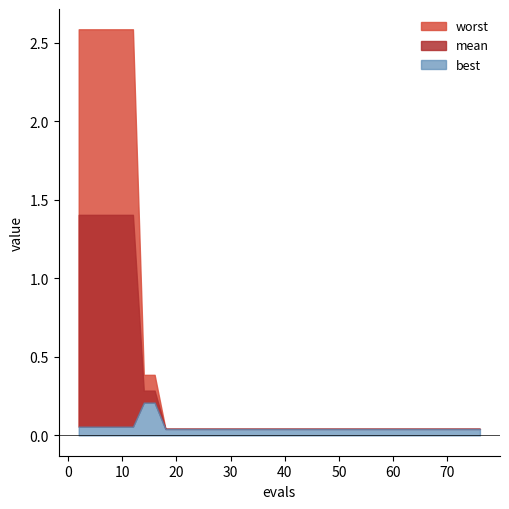

True or false: mean has a value of 0.0 at 39.

True